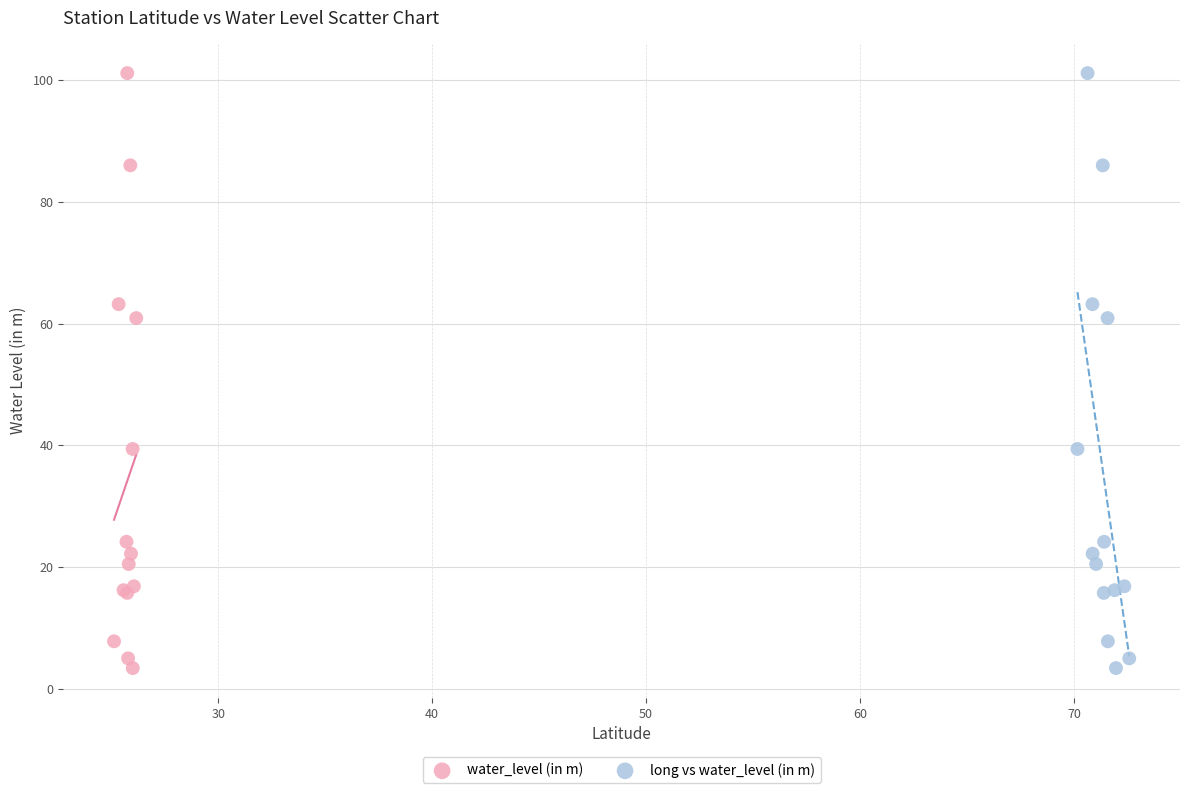

What are all the series names shown in the legend?

water_level (in m), long vs water_level (in m)